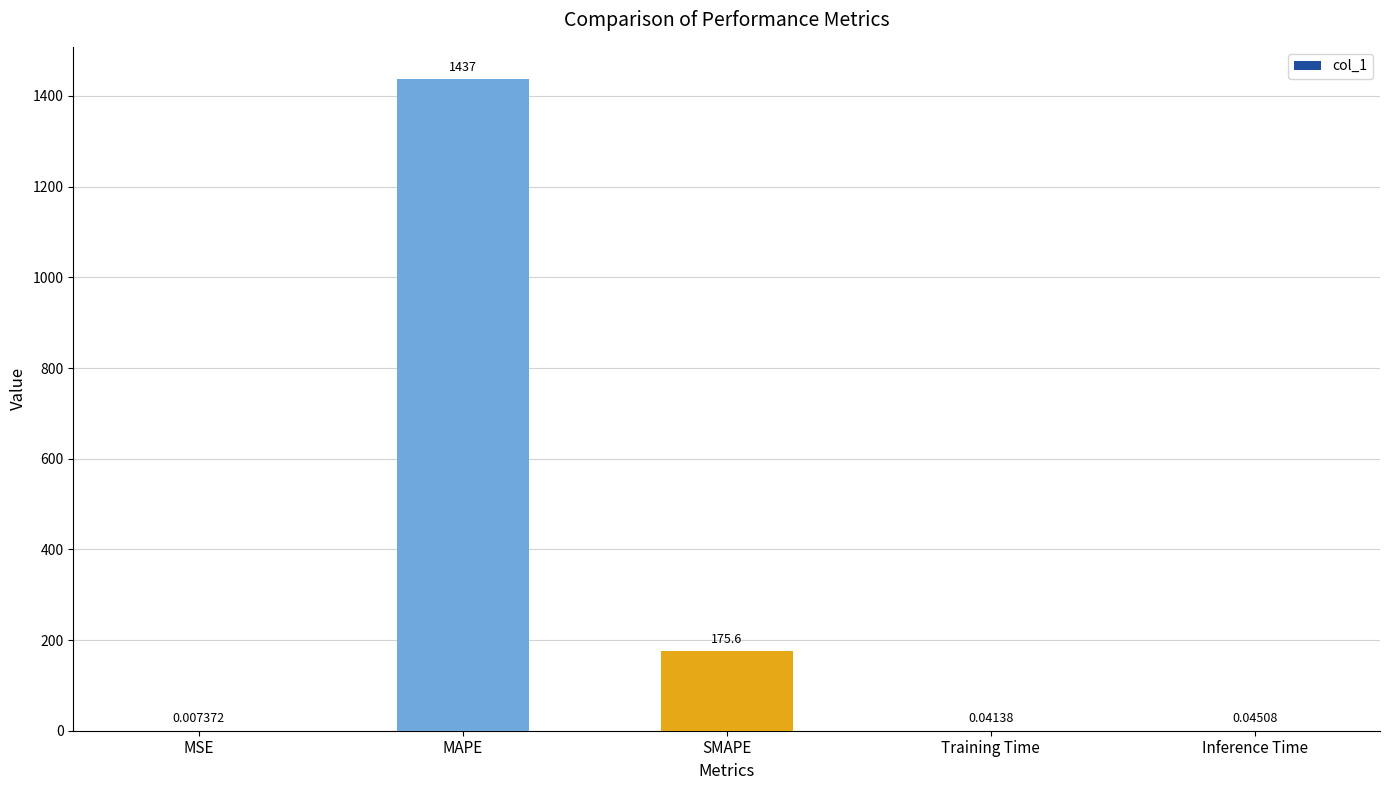

Which category has the highest value across all series?

MAPE